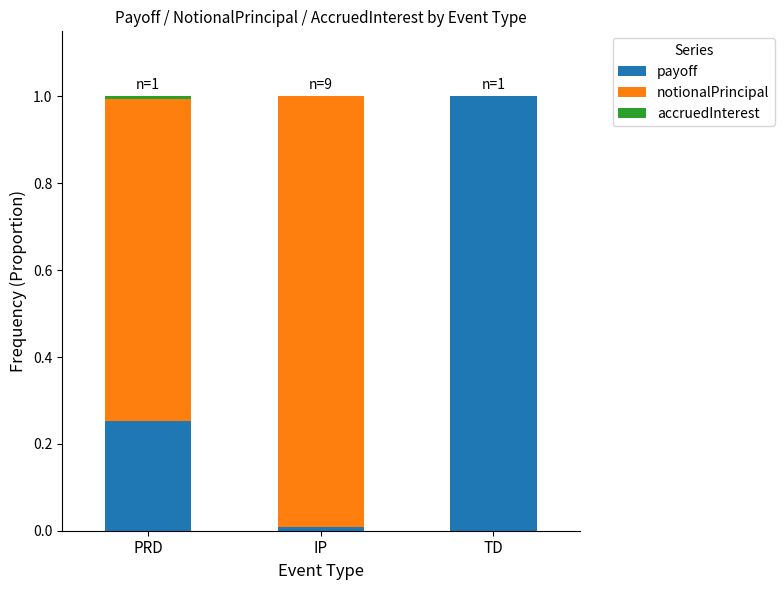

What is the total value across all series at TD?

1.0